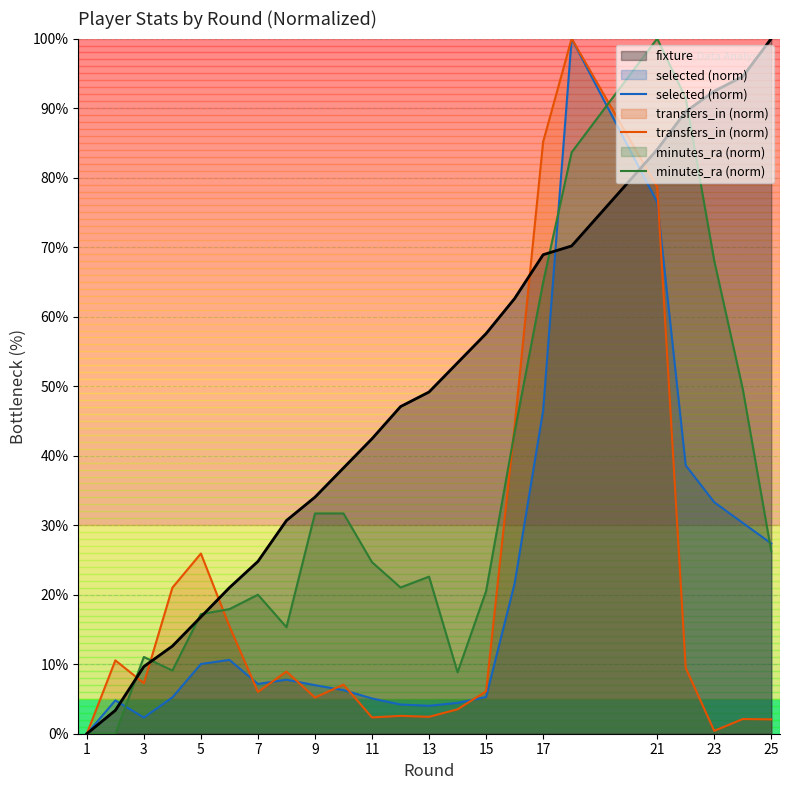

Is it true that transfers_in (norm) equals 5.2 at 9?

True